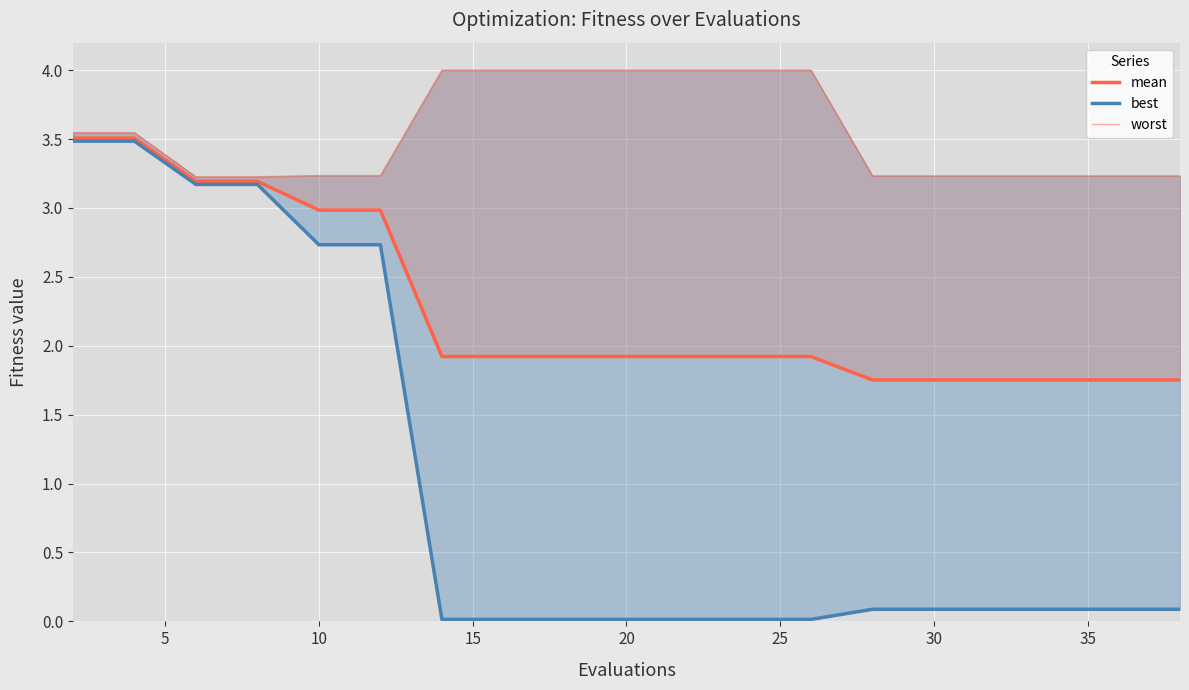

True or false: best and mean intersect in this chart.

False